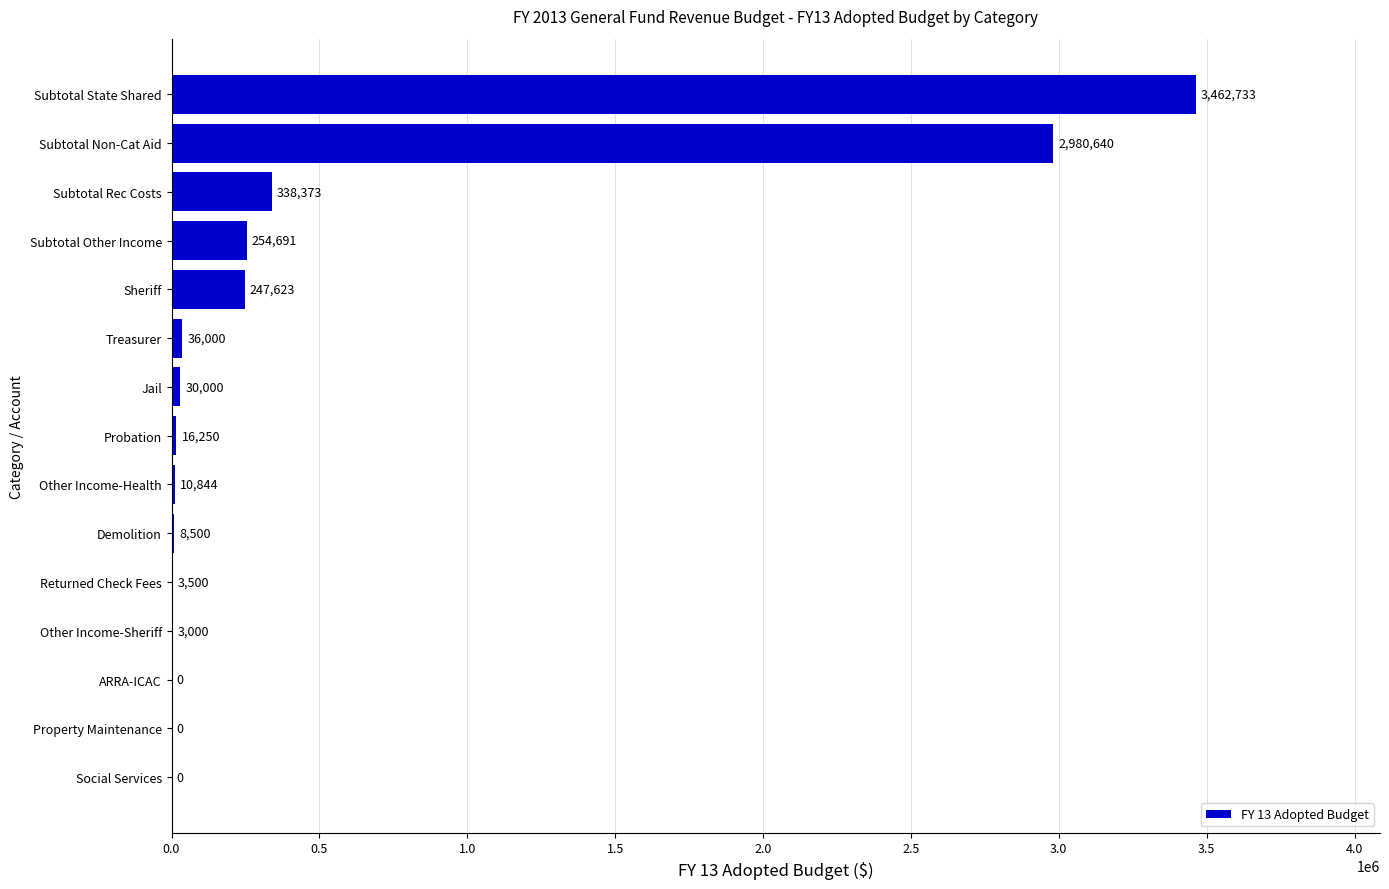

How many values are above zero?

12